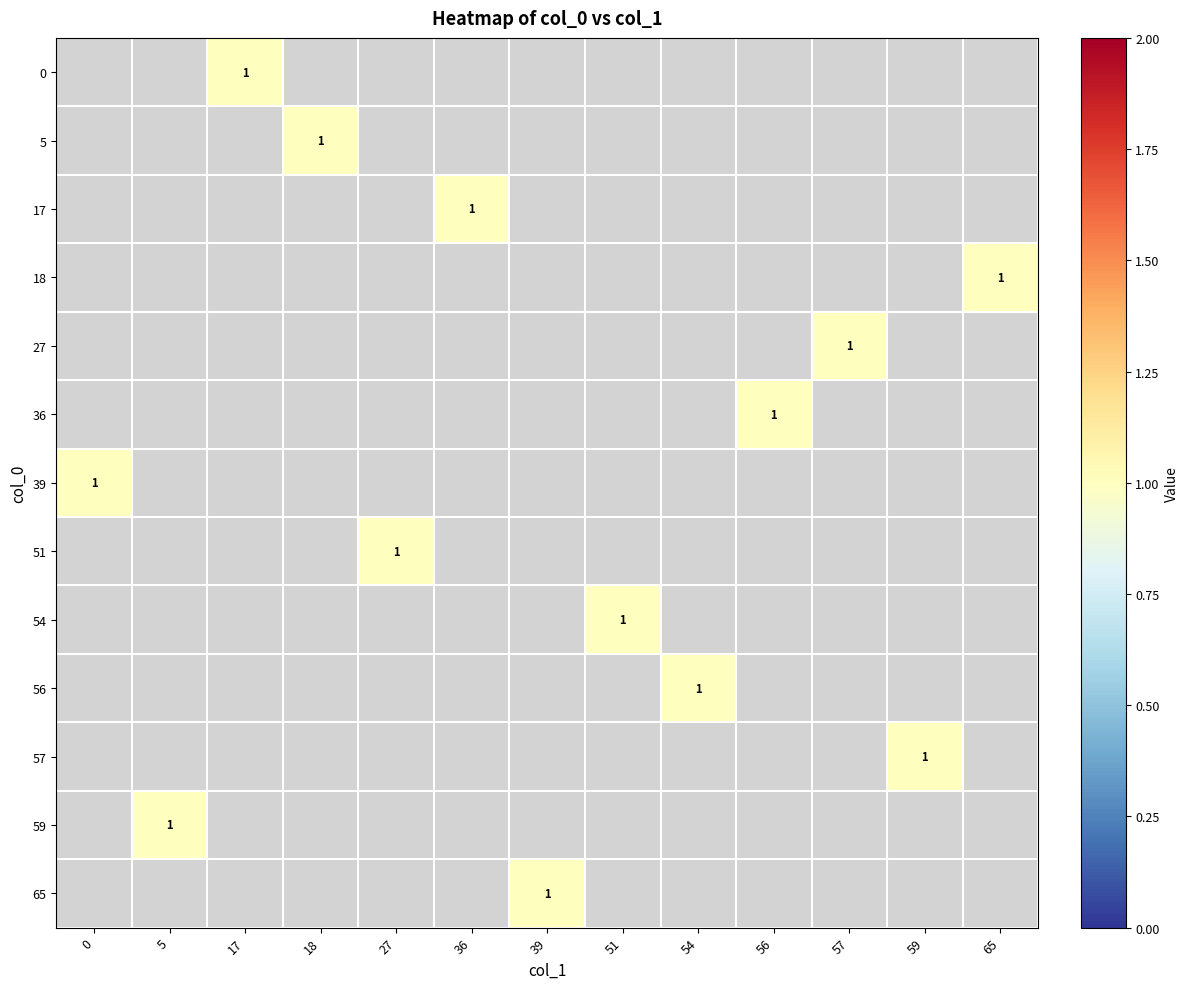

Which label corresponds to the largest value in the chart?

17